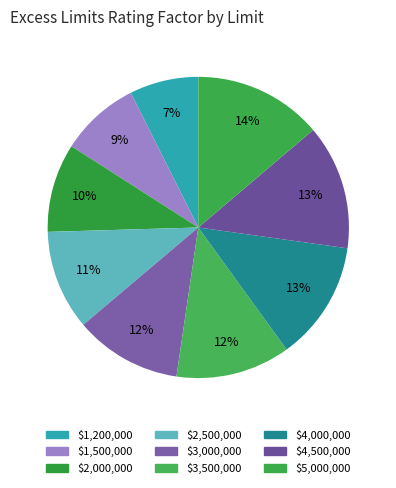

What percentage is the $2,500,000 slice, to the nearest percent?

11%